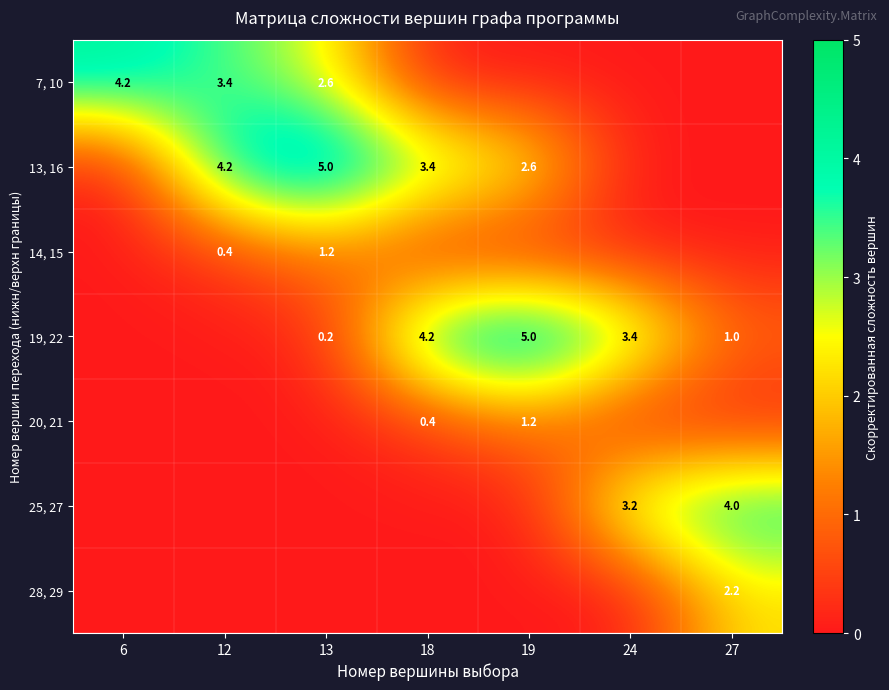

What is the difference between the maximum and minimum values in the 25, 27 series?

4.0